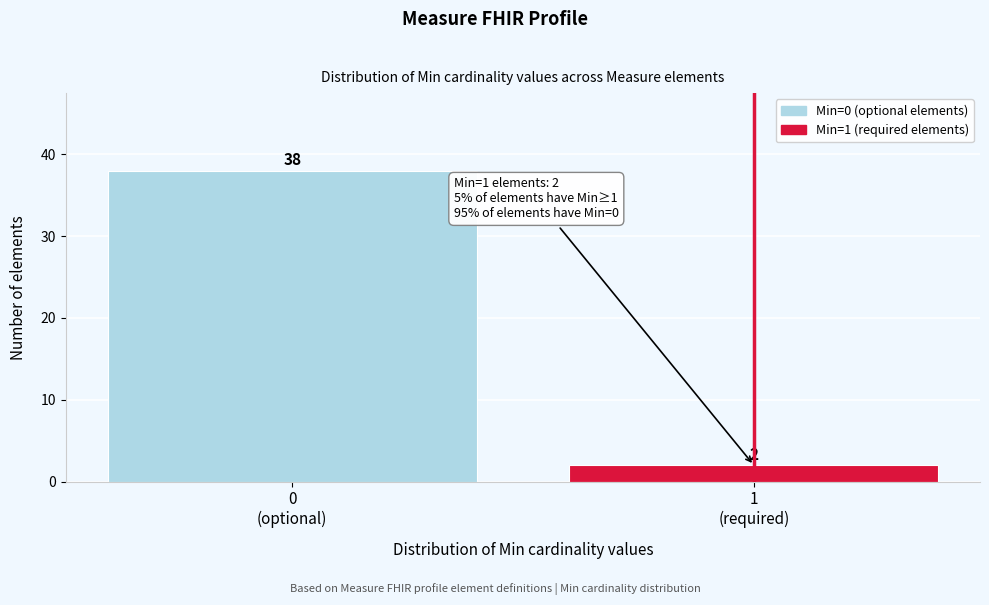

Reading right to left, list all the values displayed in this chart.

2	38